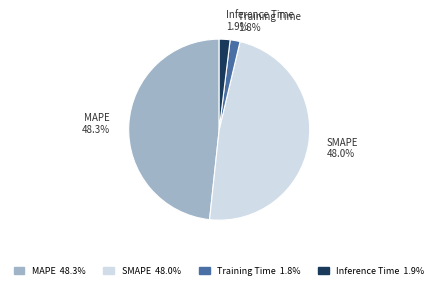

Which has a higher value, SMAPE or Inference Time?

SMAPE